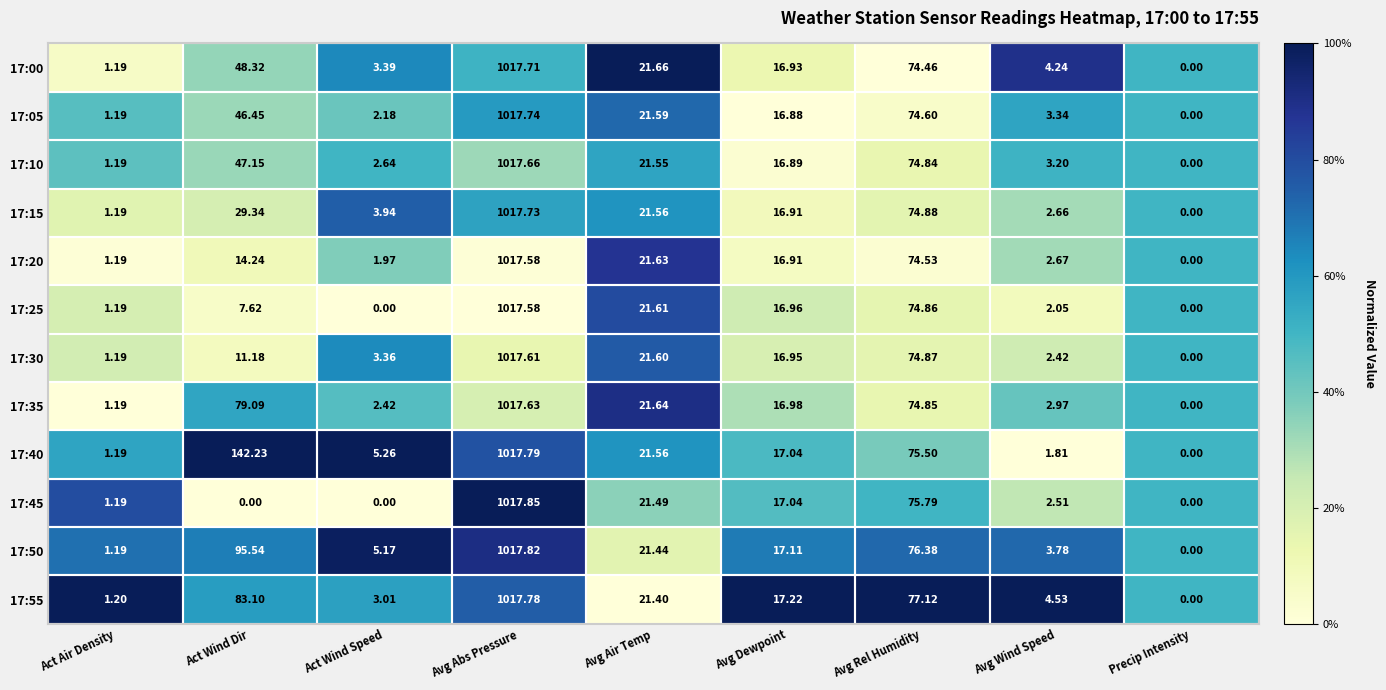

At which category does the chart reach its peak across all series?

Avg Abs Pressure